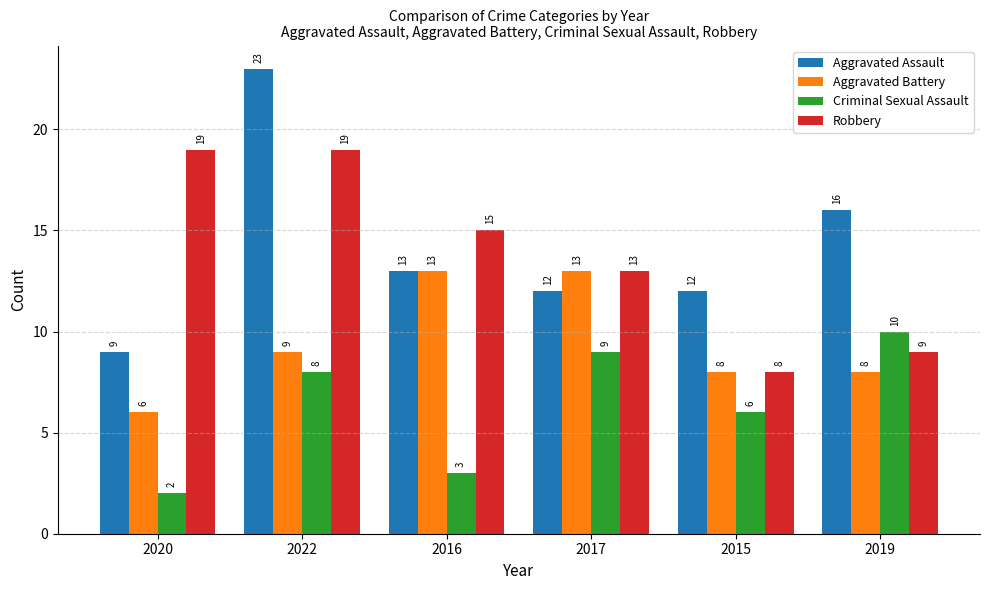

What is the sum of the Aggravated Assault values at 2016 and 2022?

36